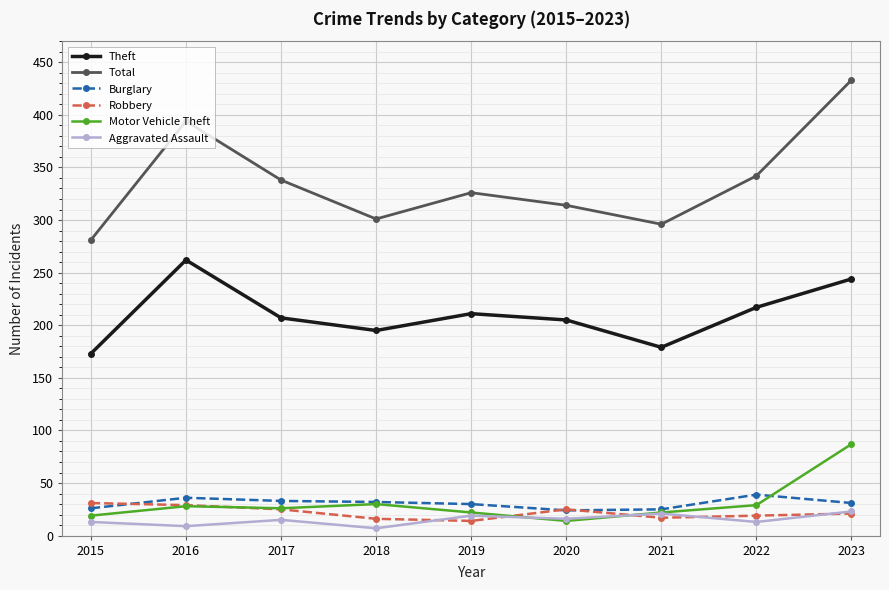

Which series ends up on top after the final intersection of Motor Vehicle Theft and Robbery?

Motor Vehicle Theft